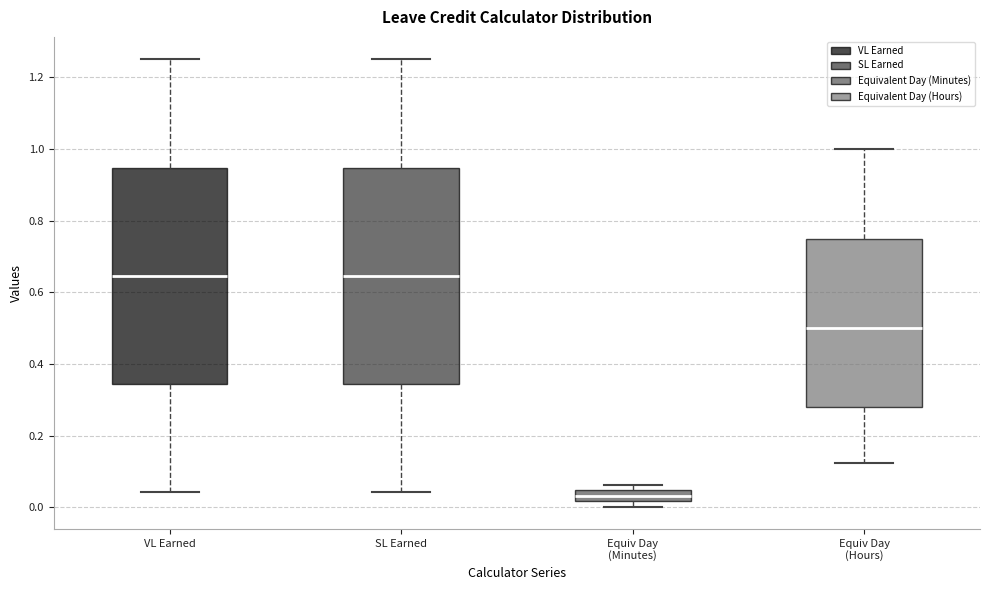

Reading left to right, transcribe this box plot: for each box, give where its median line is, the range the box spans, and where its two whiskers end, as read against the y-axis. The values are not printed on the chart, so give them approximately, as read against the axis.

VL Earned: median 0.64, box 0.34 to 0.94, whiskers 0.04 to 1.26
SL Earned: median 0.64, box 0.34 to 0.94, whiskers 0.04 to 1.26
Equiv Day (Minutes): median 0.04 (inside the box), box 0.02 to 0.04, whiskers 0.00 to 0.06
Equiv Day (Hours): median 0.50, box 0.28 to 0.76, whiskers 0.12 to 1.00